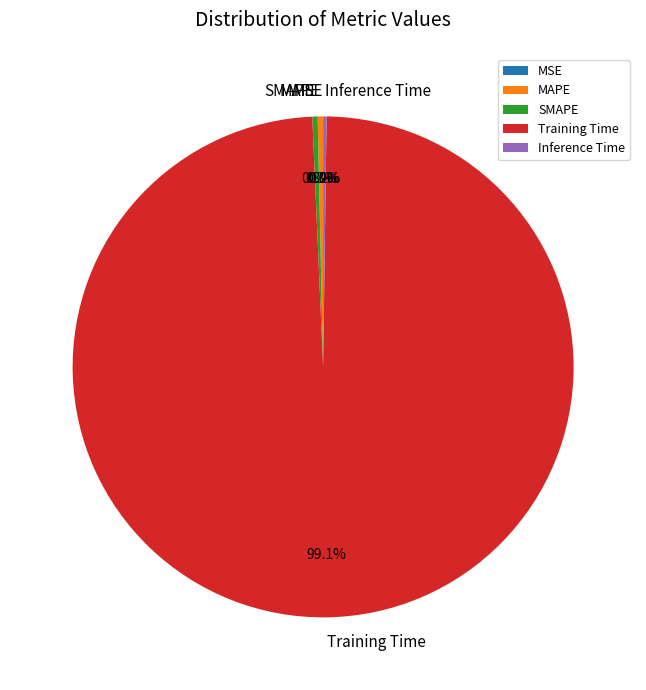

To the nearest percent, what is the average slice percentage?

20%